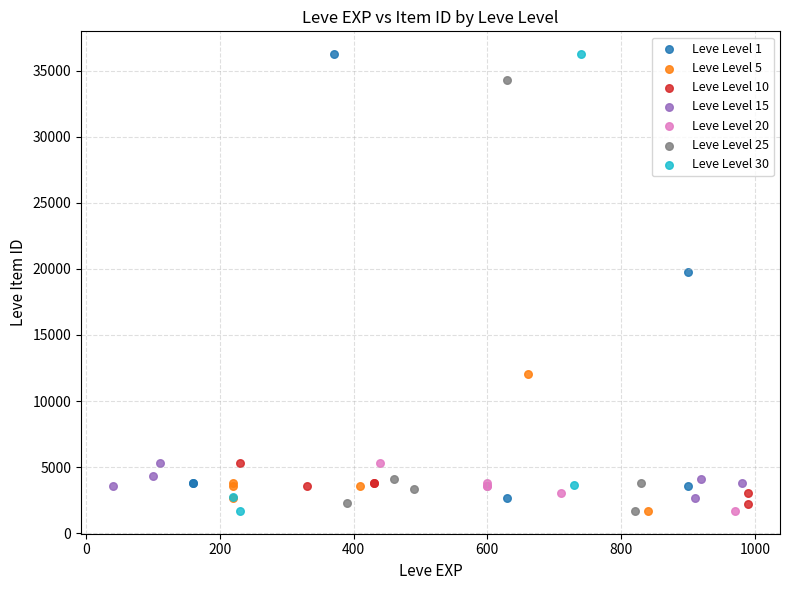

What are all the series names shown in the legend?

Leve Level 1, Leve Level 5, Leve Level 10, Leve Level 15, Leve Level 20, Leve Level 25, Leve Level 30